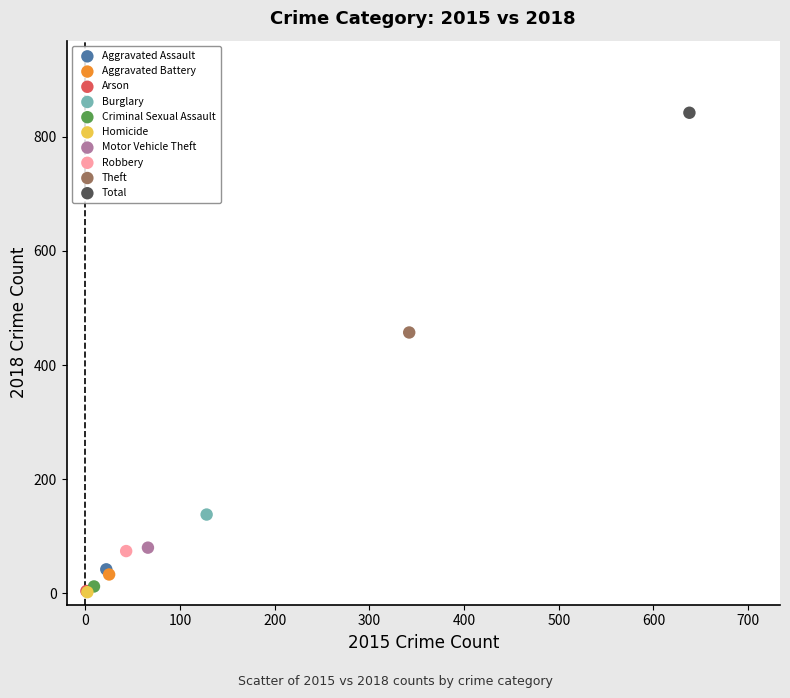

What are all the series names shown in the legend?

Aggravated Assault, Aggravated Battery, Arson, Burglary, Criminal Sexual Assault, Homicide, Motor Vehicle Theft, Robbery, Theft, Total